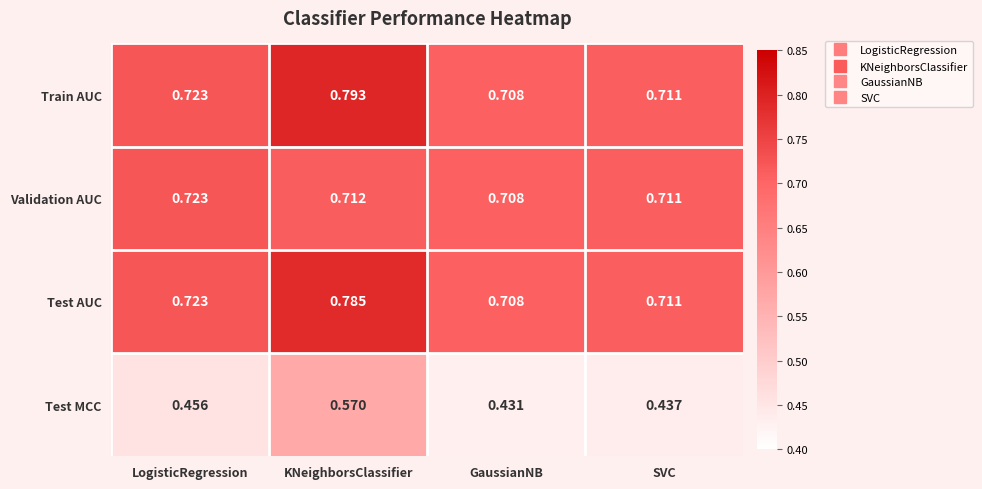

At how many categories does at least one series exceed 0?

4